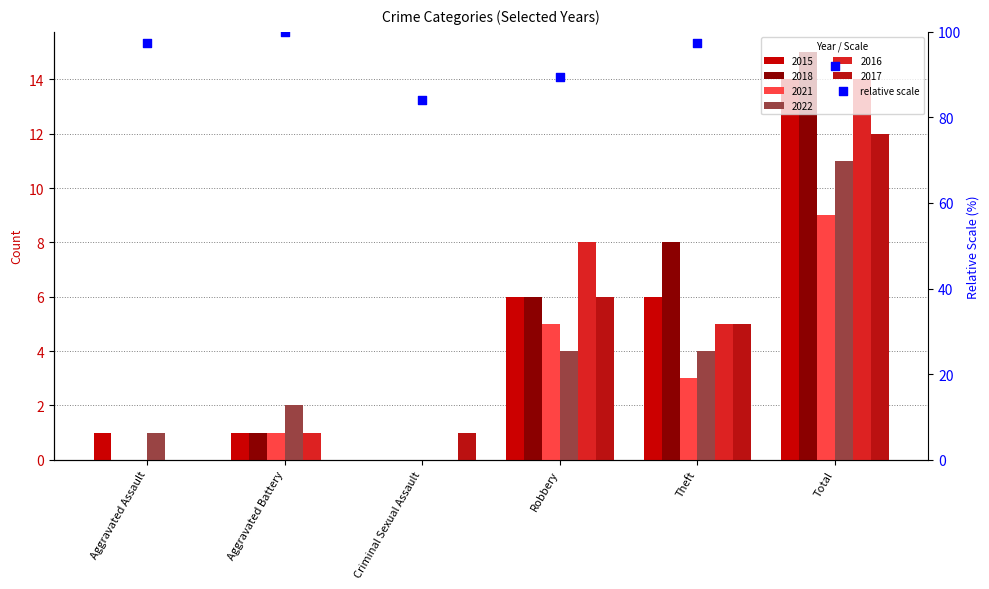

Between Aggravated Assault and Total, which is larger?

Aggravated Assault